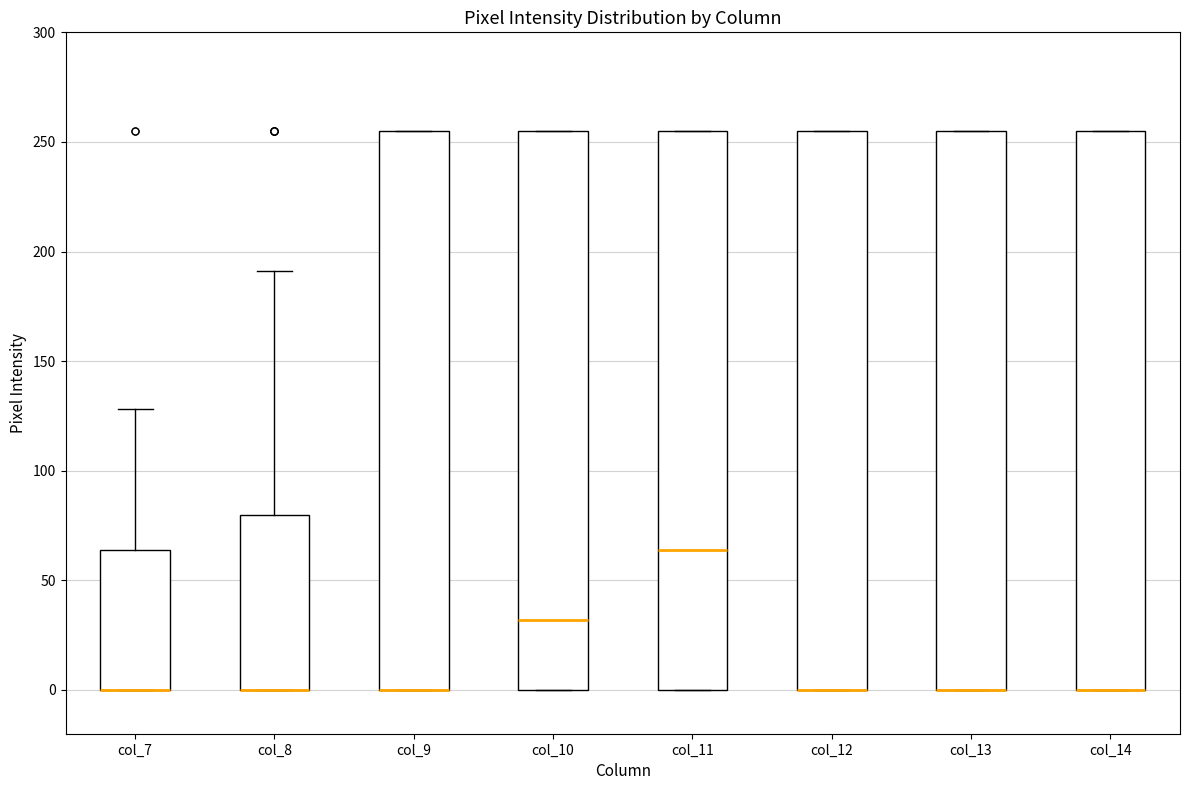

Reading left to right, read every box against the y-axis: the position of its median line, the range the box covers, and the ends of its whiskers. The values are not printed on the chart, so give them approximately, as read against the axis.

col_7: median 0 (drawn on the box's lower edge), box 0 to 65, whiskers 0 to 130
col_8: median 0 (drawn on the box's lower edge), box 0 to 80, whiskers 0 to 190
col_9: median 0 (drawn on the box's lower edge), box 0 to 255, whiskers 0 to 255
col_10: median 30, box 0 to 255, whiskers 0 to 255
col_11: median 65, box 0 to 255, whiskers 0 to 255
col_12: median 0 (drawn on the box's lower edge), box 0 to 255, whiskers 0 to 255
col_13: median 0 (drawn on the box's lower edge), box 0 to 255, whiskers 0 to 255
col_14: median 0 (drawn on the box's lower edge), box 0 to 255, whiskers 0 to 255